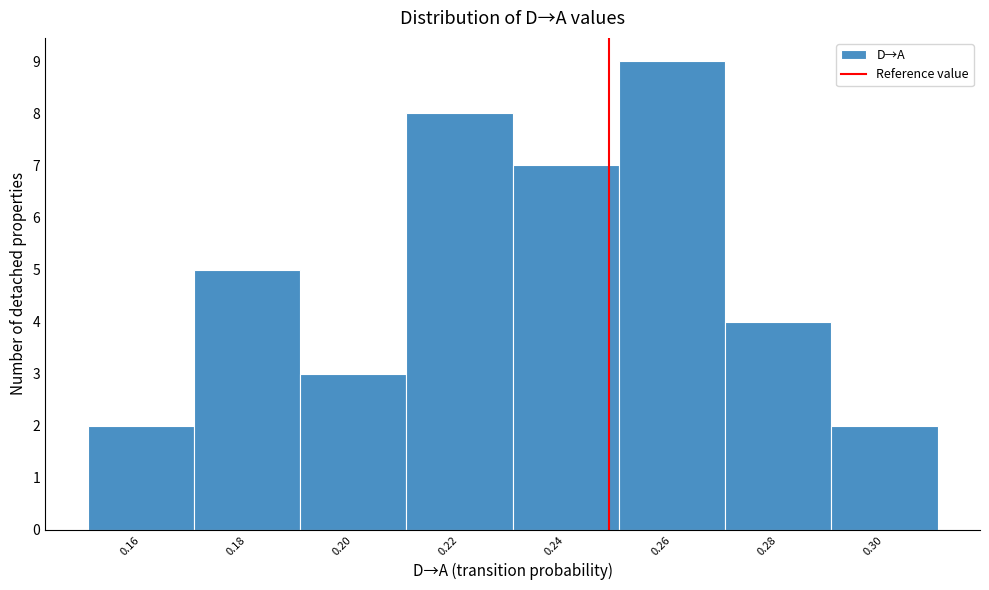

Reading left to right, extract all data points from this chart.

2	5	3	8	7	9	4	2